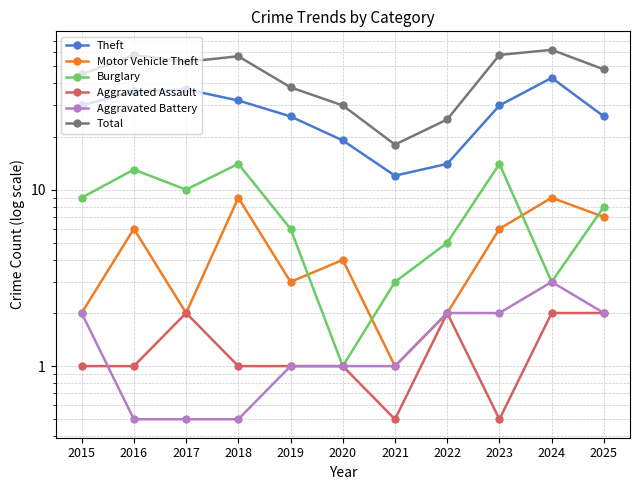

Which series changed the most between 2022 and 2025?

Total